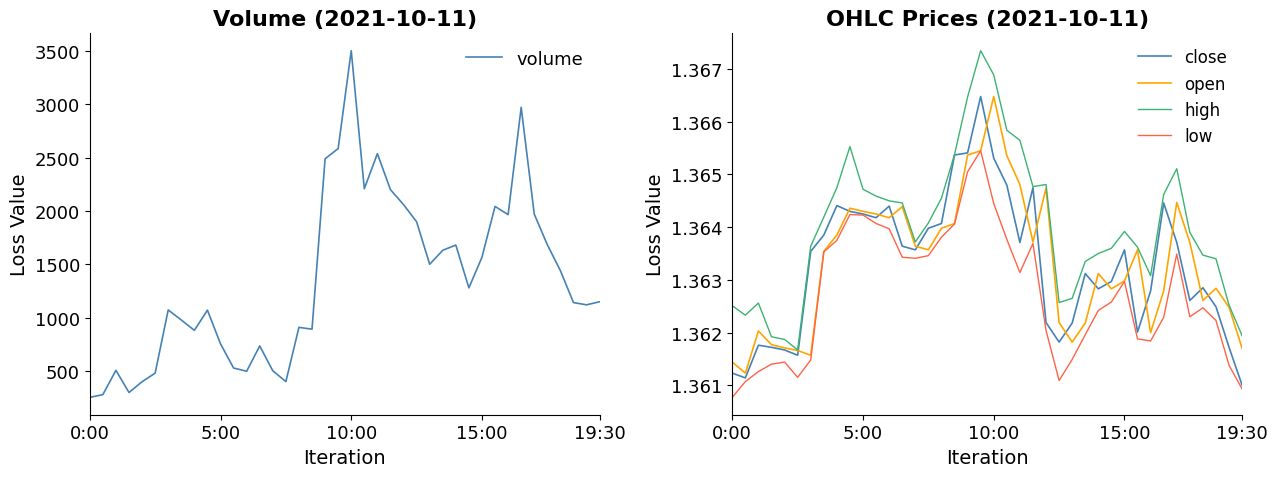

How many lines are shown in the chart?

5